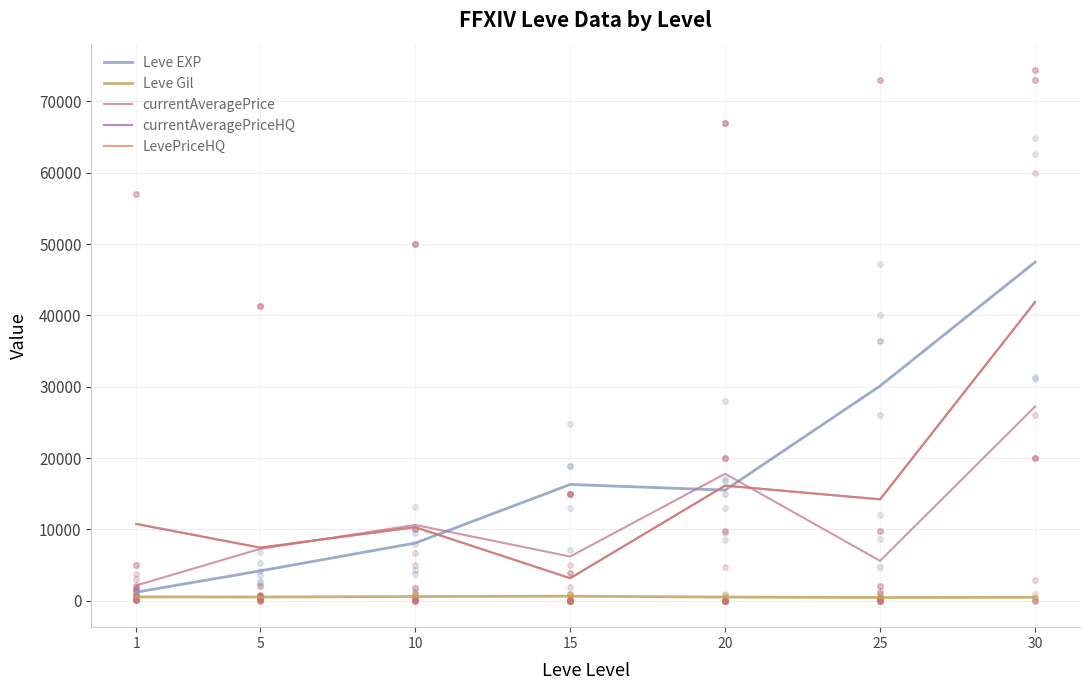

Reading right to left, what are all the values shown in this chart?

Leve EXP: 30=47467.5	25=30105.0	20=15500.0	15=16290.0	10=8075.0	5=4175.0	1=1188.3
Leve Gil: 30=467.5	25=438.3	20=500.0	15=623.3	10=575.0	5=513.3	1=521.7
currentAveragePrice: 30=27219.8	25=5580.7	20=17790.3	15=6188.0	10=10617.2	5=7265.7	1=2130.5
currentAveragePriceHQ: 30=41869.2	25=14207.5	20=16128.0	15=3145.8	10=10298.0	5=7434.3	1=10756.3
LevePriceHQ: 30=41869.2	25=14207.5	20=16128.0	15=3145.8	10=10298.0	5=7434.3	1=10756.3